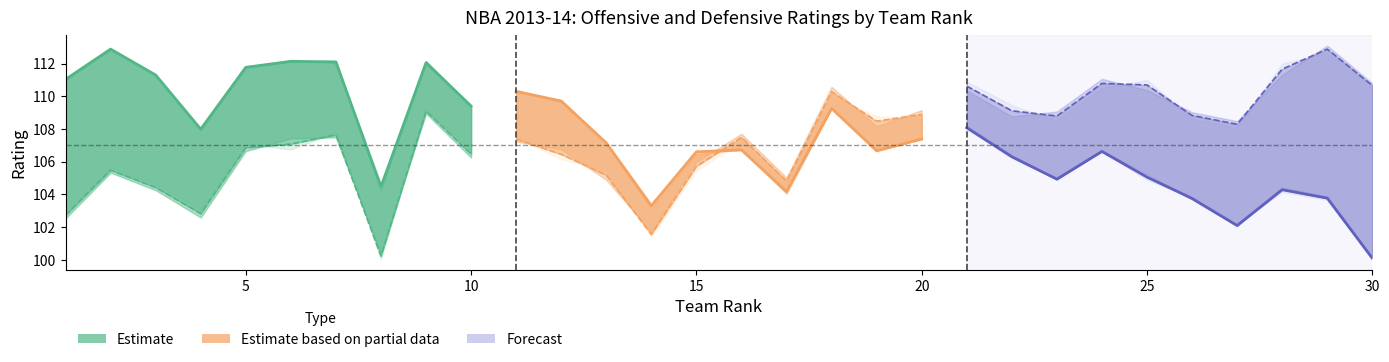

What is the maximum value for Forecast?

108.1